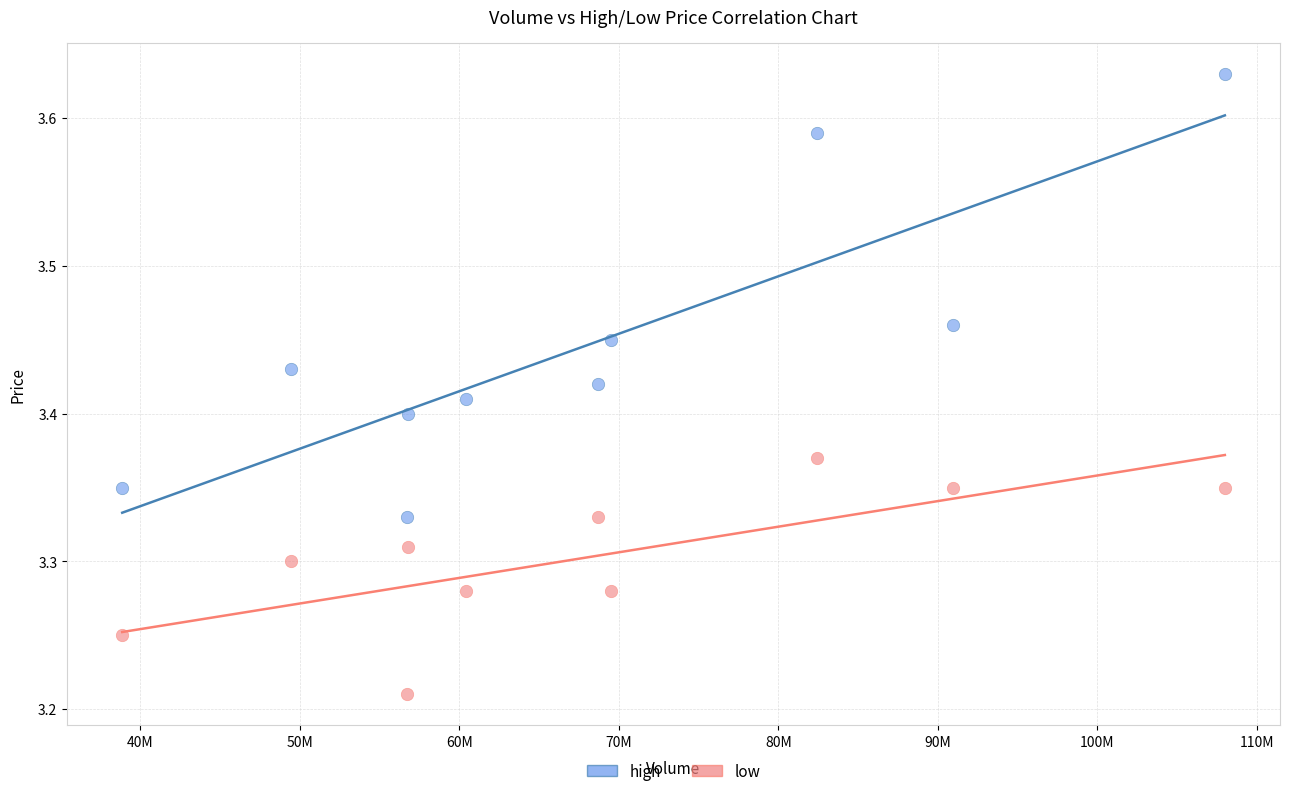

Which series contains the highest Y value?

high